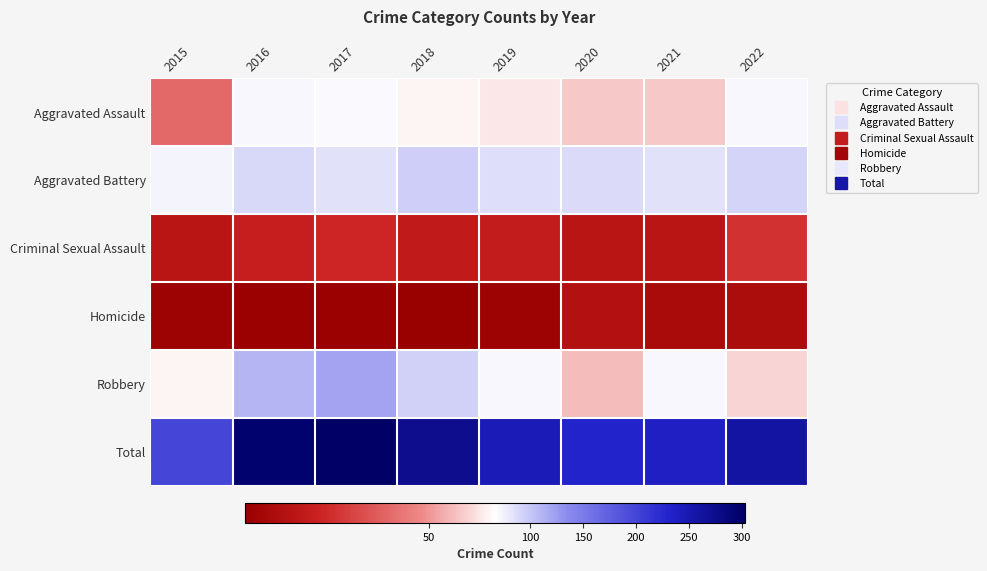

Rank the series by their maximum value, from highest to lowest.

Total, Robbery, Aggravated Battery, Aggravated Assault, Criminal Sexual Assault, Homicide